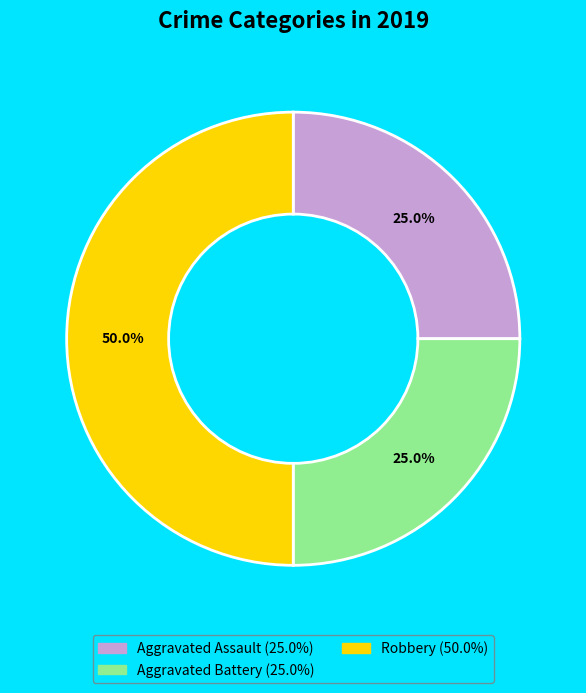

How much of the chart is everything except Robbery (50.0%)?

50.0%